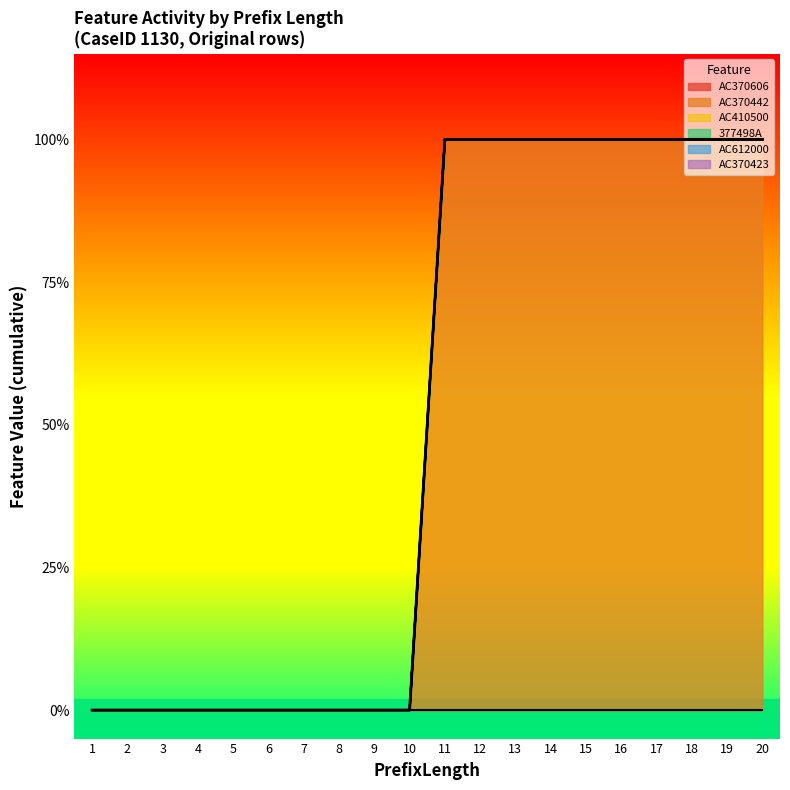

Reading right to left, transcribe all the data shown in this chart.

AC370606: 0	0	0	0	0	0	0	0	0	0	0	0	0	0	0	0	0	0	0	0
AC370442: 1	1	1	1	1	1	1	1	1	1	0	0	0	0	0	0	0	0	0	0
AC410500: 0	0	0	0	0	0	0	0	0	0	0	0	0	0	0	0	0	0	0	0
377498A: 0	0	0	0	0	0	0	0	0	0	0	0	0	0	0	0	0	0	0	0
AC612000: 0	0	0	0	0	0	0	0	0	0	0	0	0	0	0	0	0	0	0	0
AC370423: 0	0	0	0	0	0	0	0	0	0	0	0	0	0	0	0	0	0	0	0